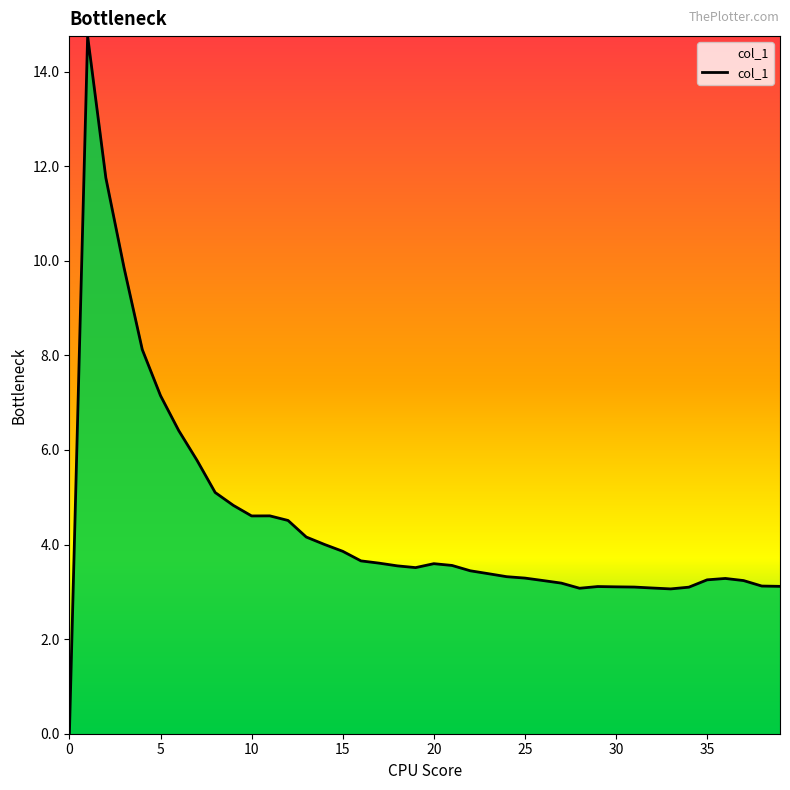

What is the difference between the maximum and minimum values?

14.7